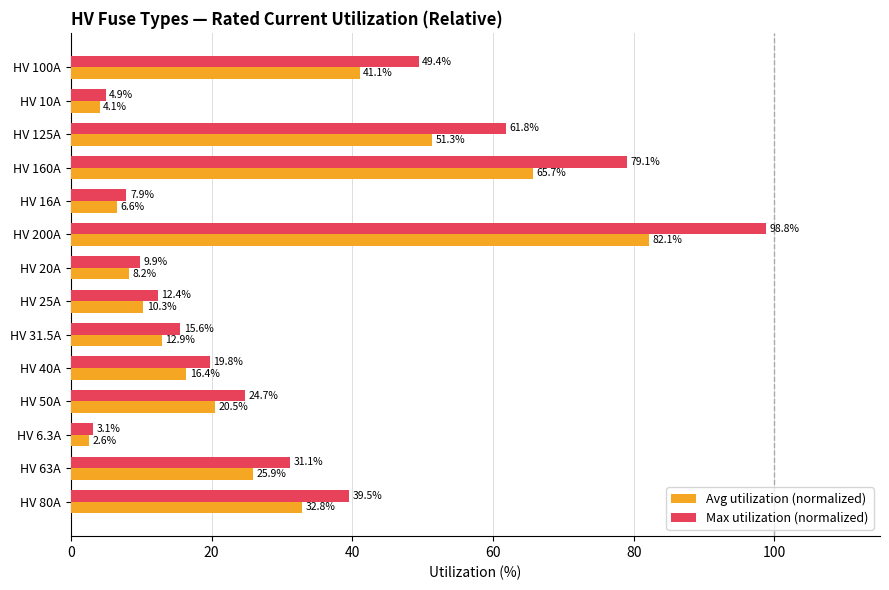

True or false: Max utilization (normalized) has a value of 24.8 at HV 80A.

False